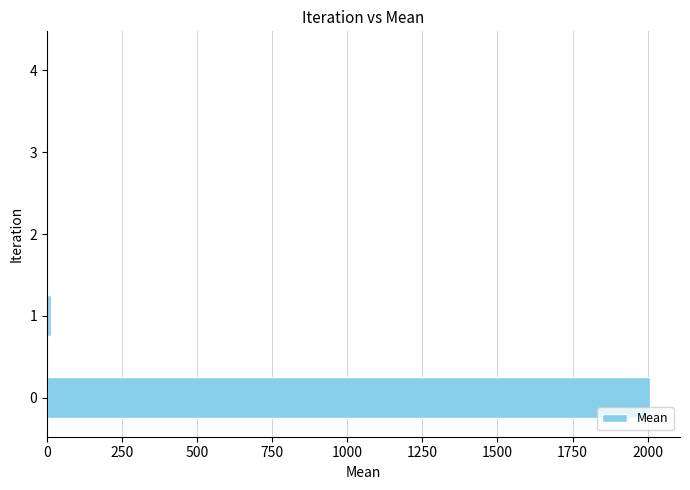

The value at 0 is 2007.6. True or false?

True